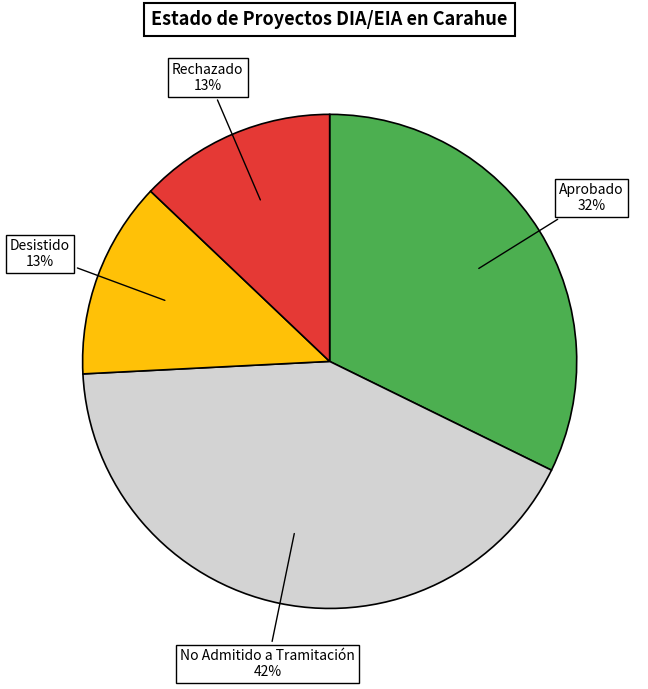

Is Rechazado the majority of the pie?

No